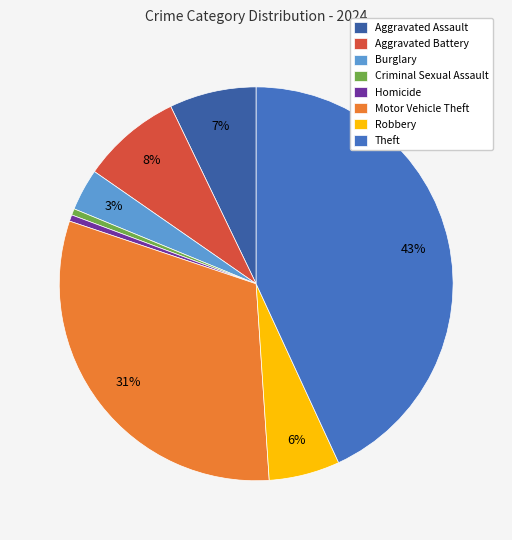

Which category has the biggest portion of the pie?

Theft